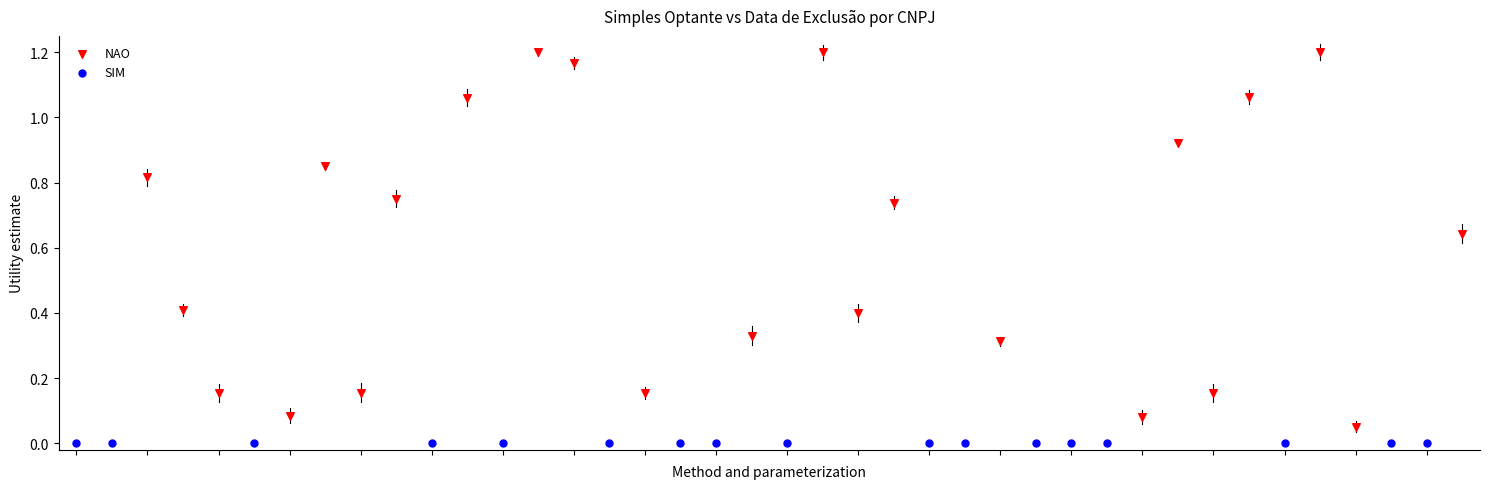

Which series contains the highest Y value?

NAO